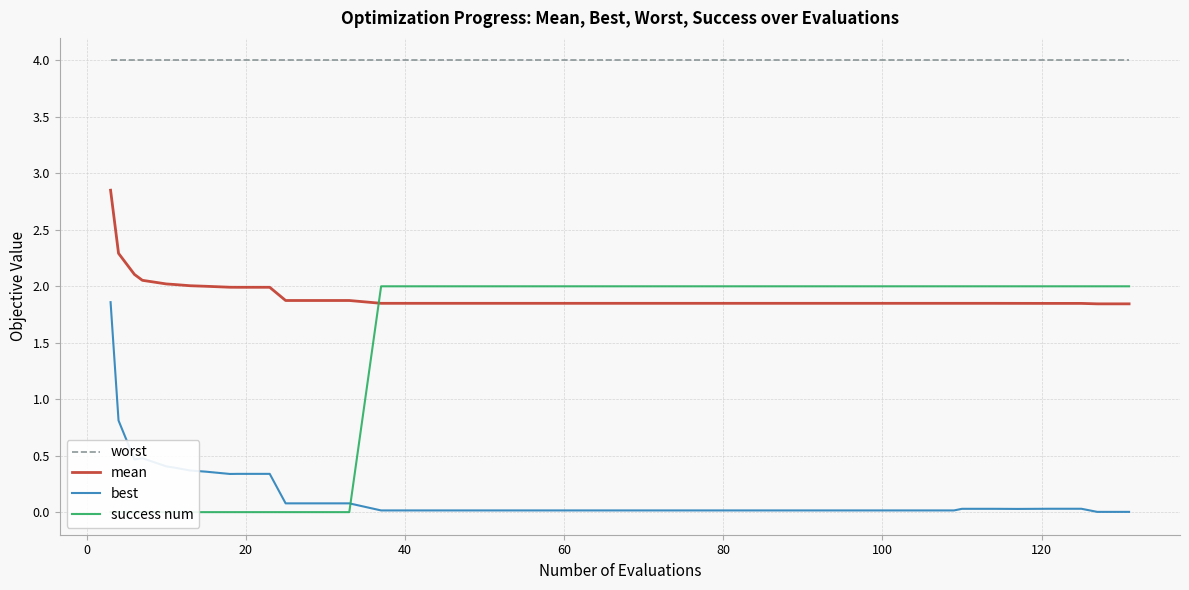

At how many categories does at least one series exceed 3?

40